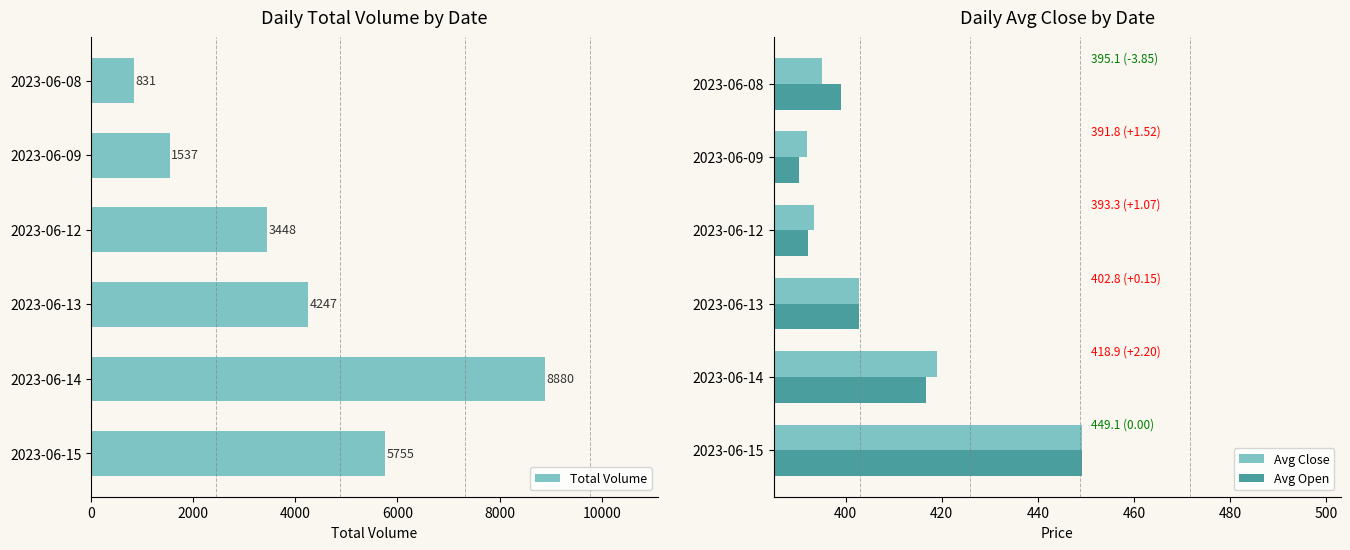

What is the difference between the Avg Close values at 2023-06-13 and 2023-06-08?

7.7